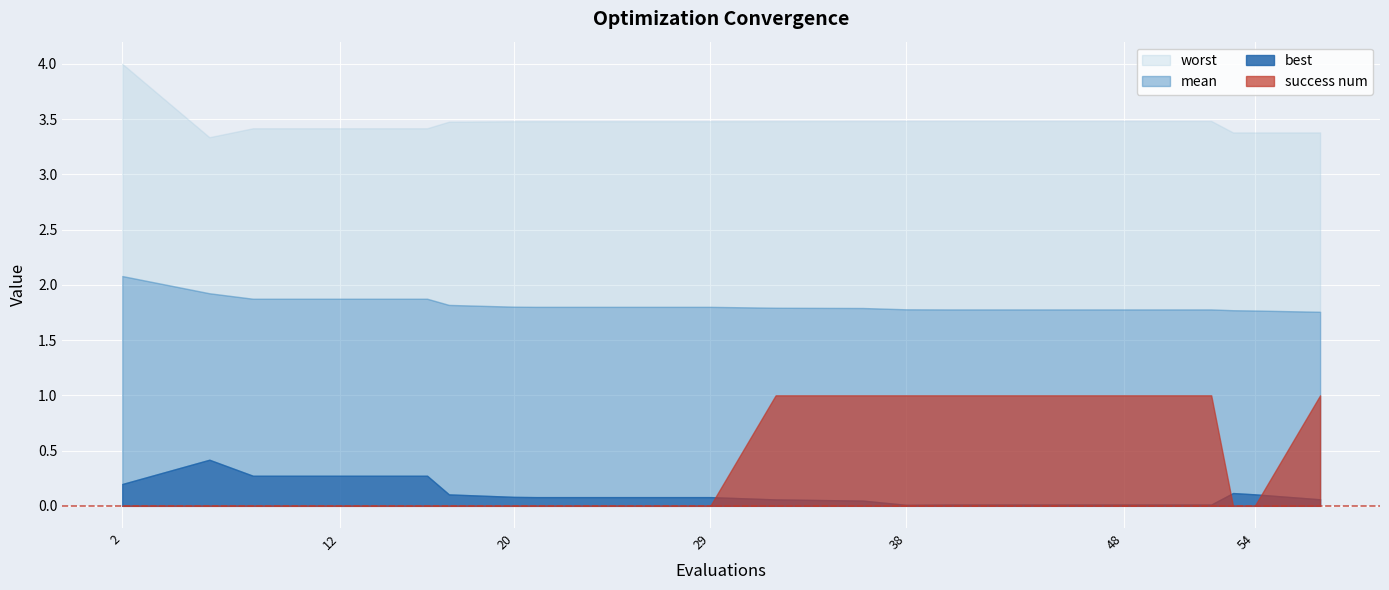

Which series changed the most between 12 and 53?

best